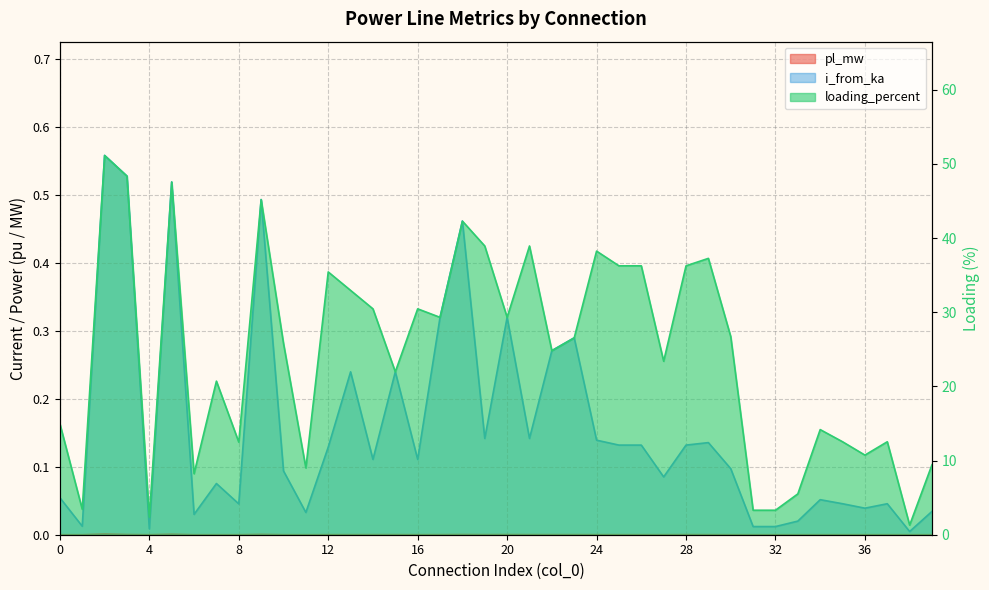

Between 19 and 37, which is larger?

19